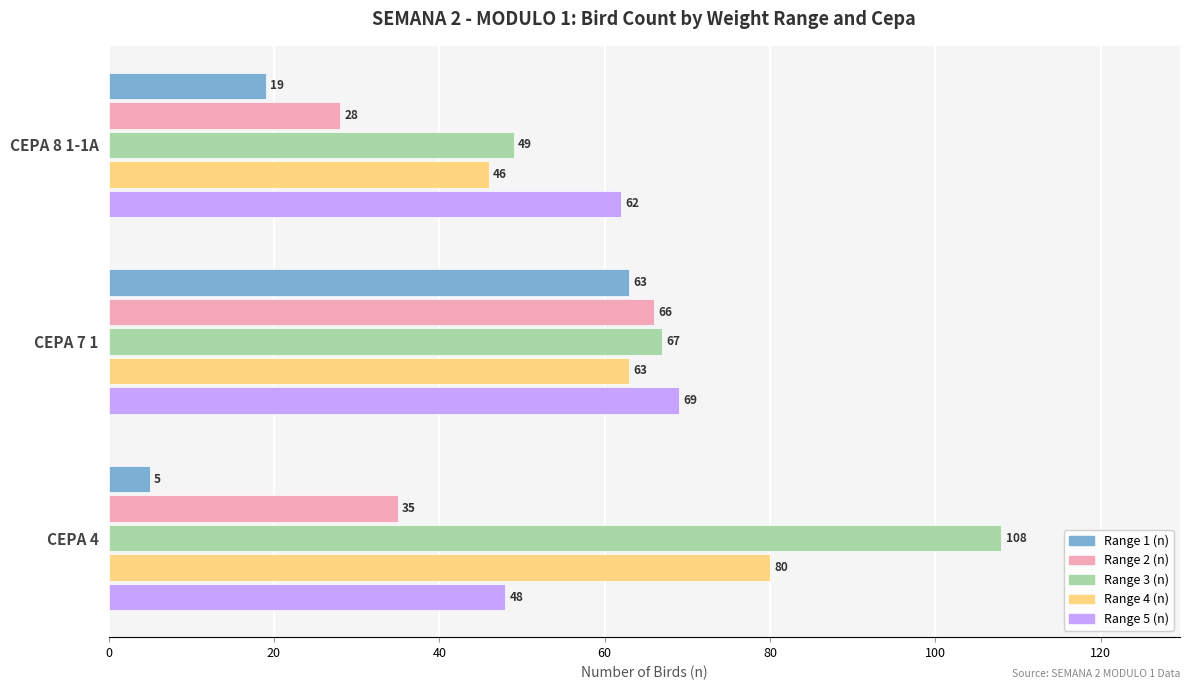

Is the value of Range 3 (n) at CEPA 8 1-1A greater than the value of Range 4 (n) at CEPA 8 1-1A?

Yes